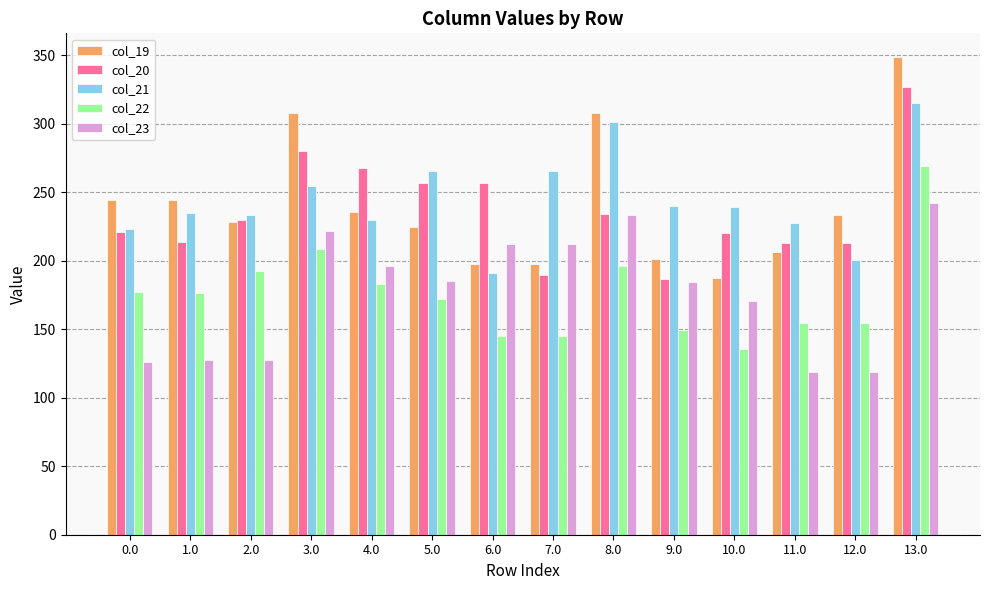

What is the highest value of the col_20 series?

326.5